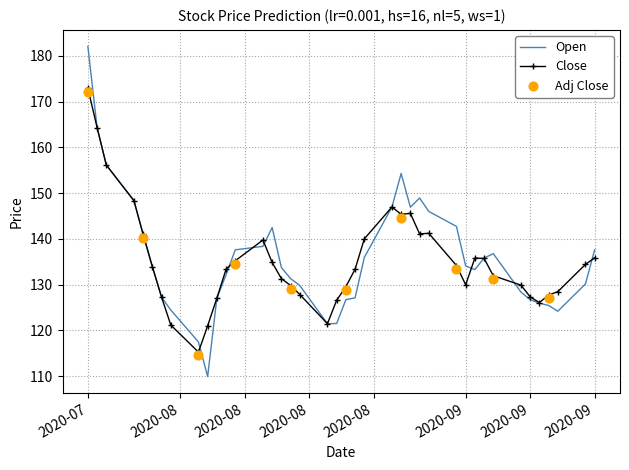

Is the value of Close at 2020-08-11 greater than the value of Open at 2020-07-28?

No